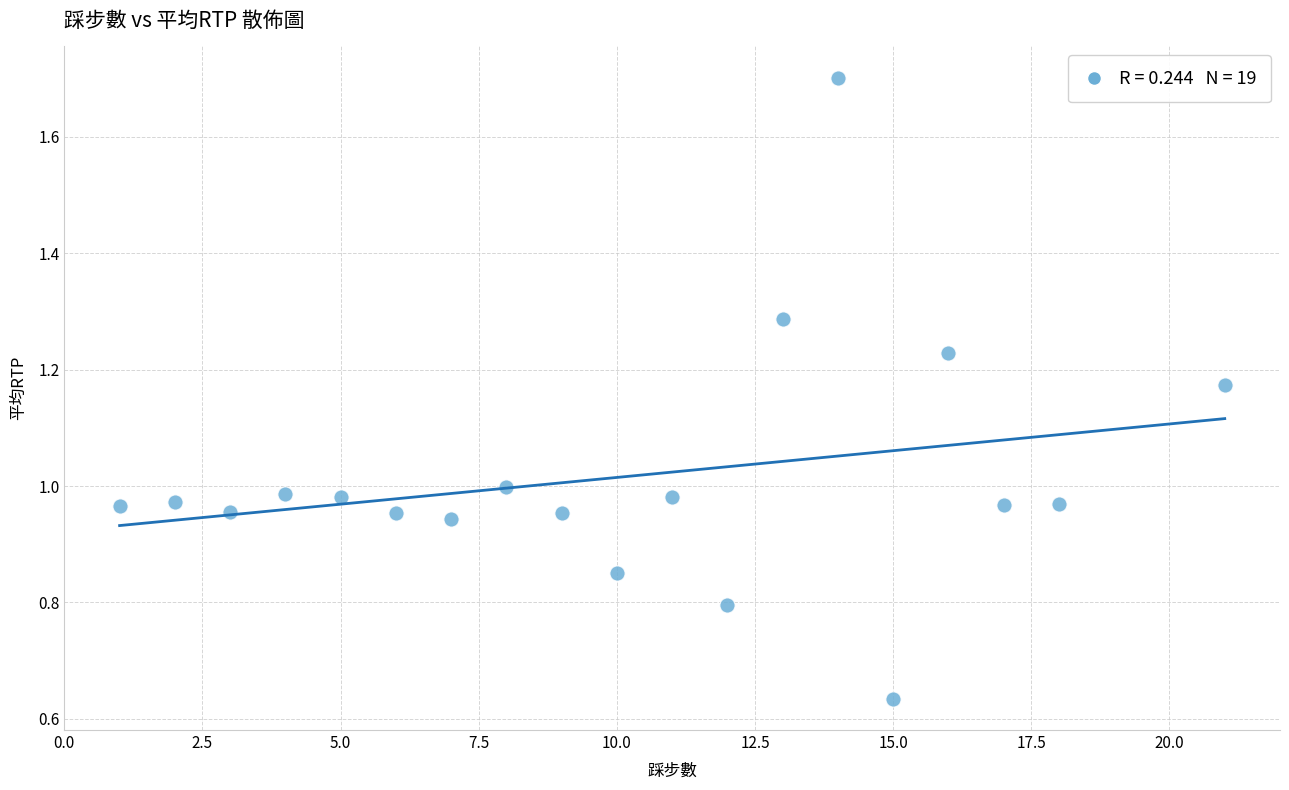

What is the range of X values (max minus min)?

20.0